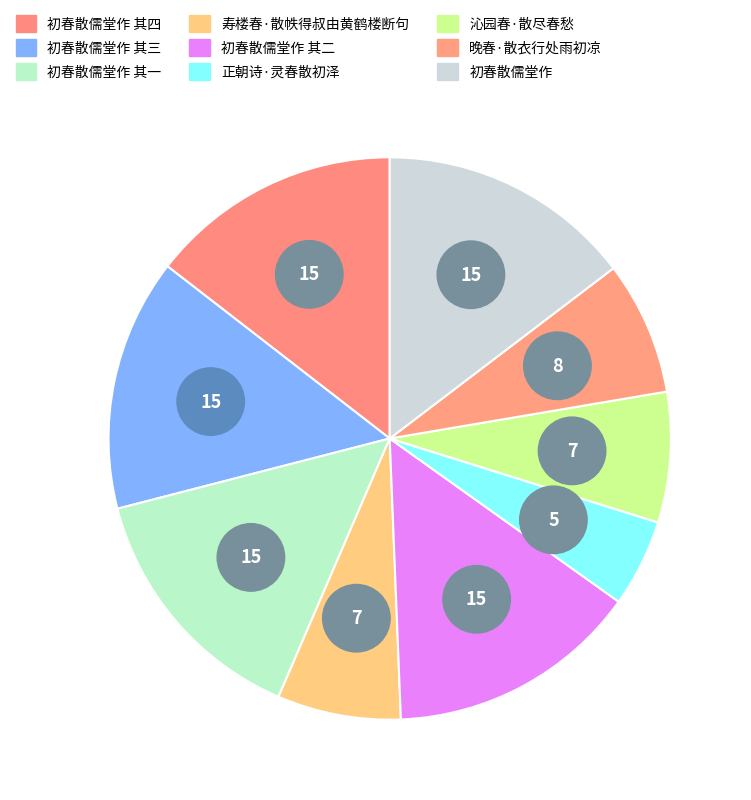

Which category has the biggest portion of the pie?

初春散儒堂作